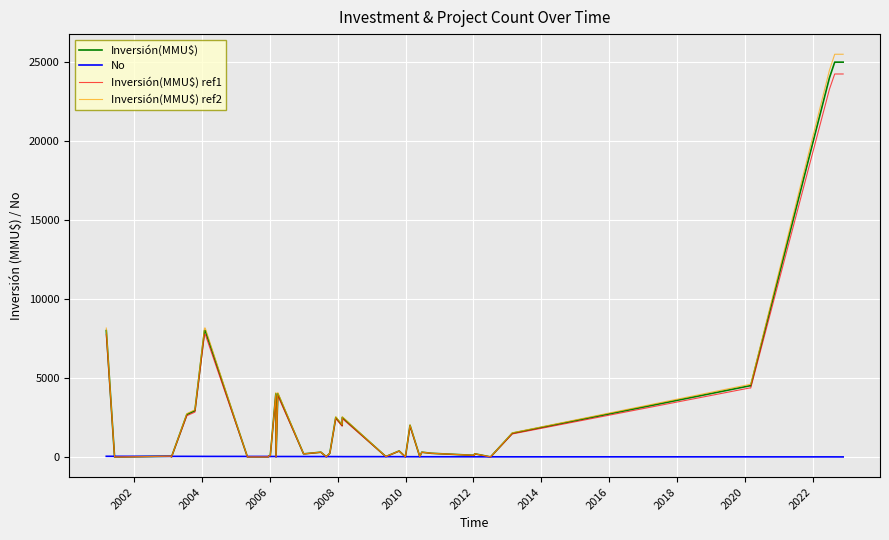

Which series has the largest range (max minus min)?

Inversión(MMU$) ref2